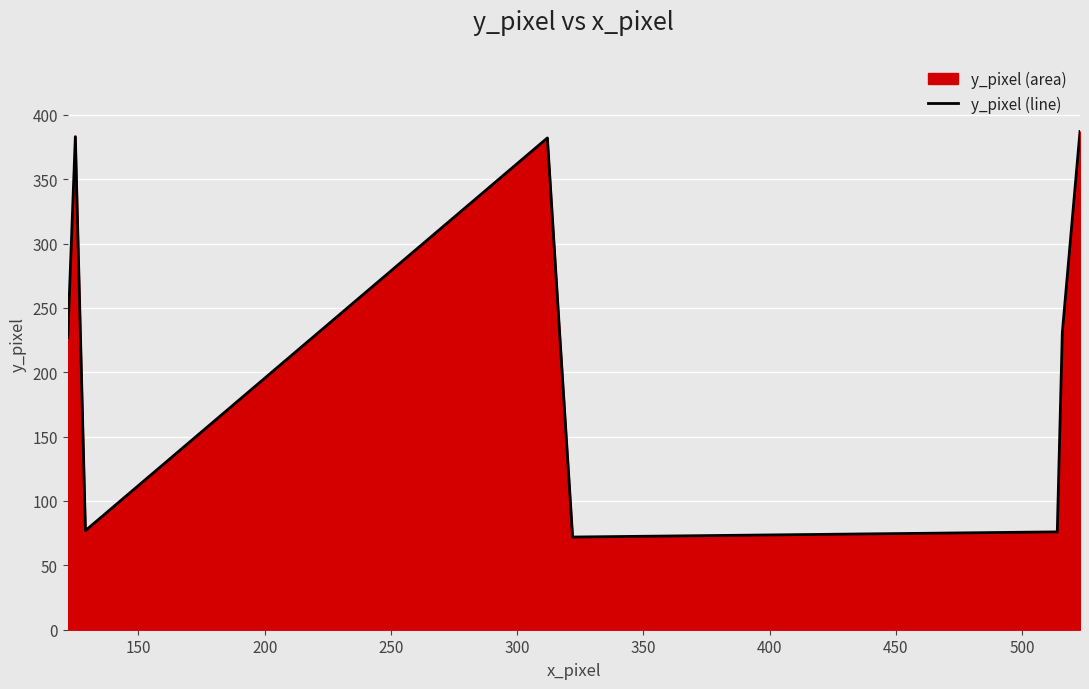

What is the difference between the maximum and minimum values?

315